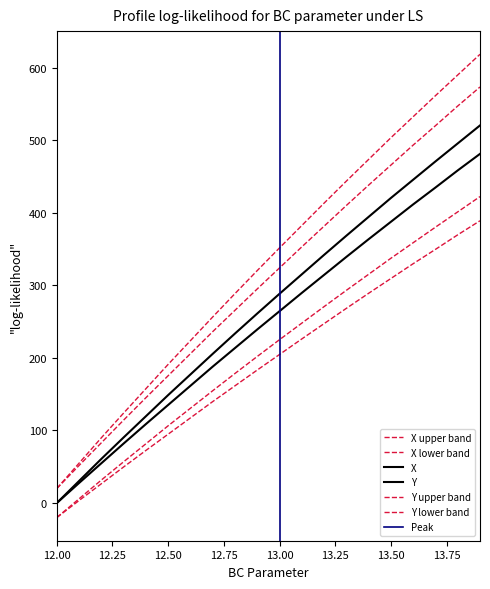

Which series has the largest range (max minus min)?

X